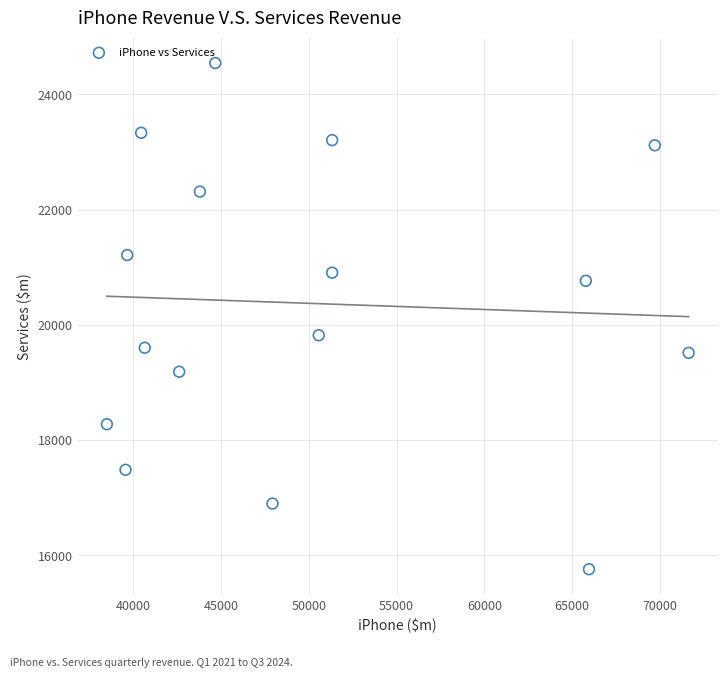

What is the range of X values (max minus min)?

33120.0